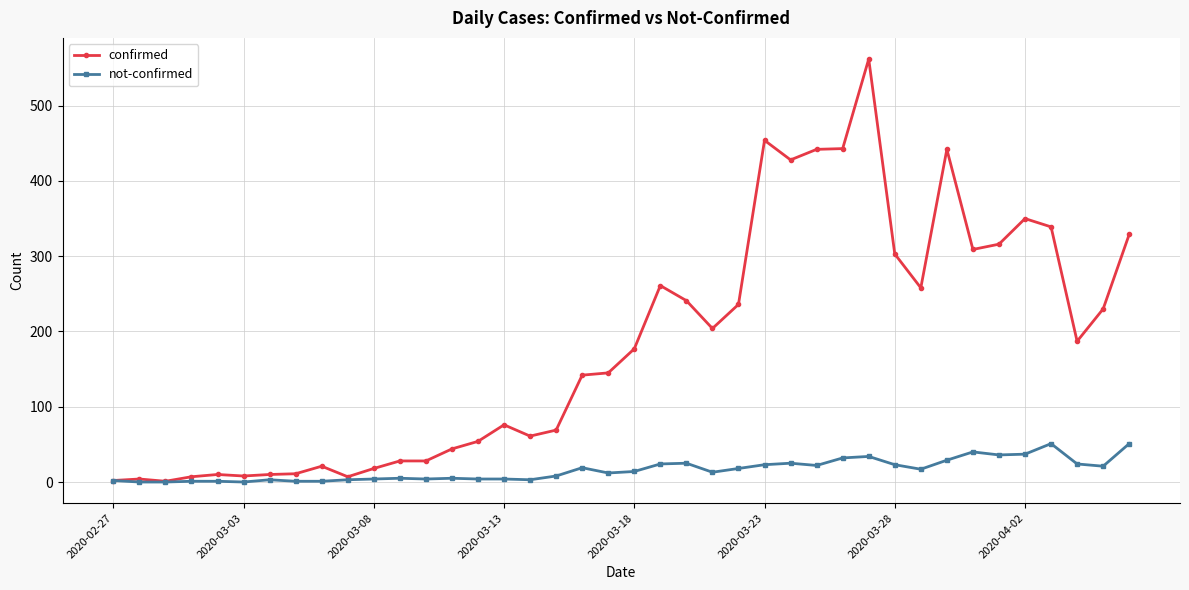

What is the greatest value displayed?

562